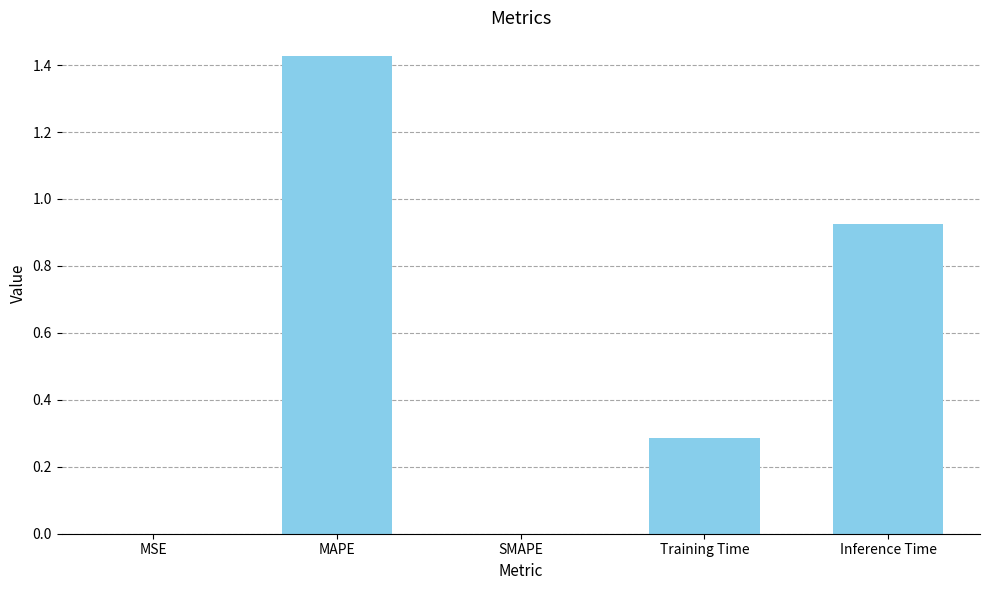

Read the value at Training Time.

0.3